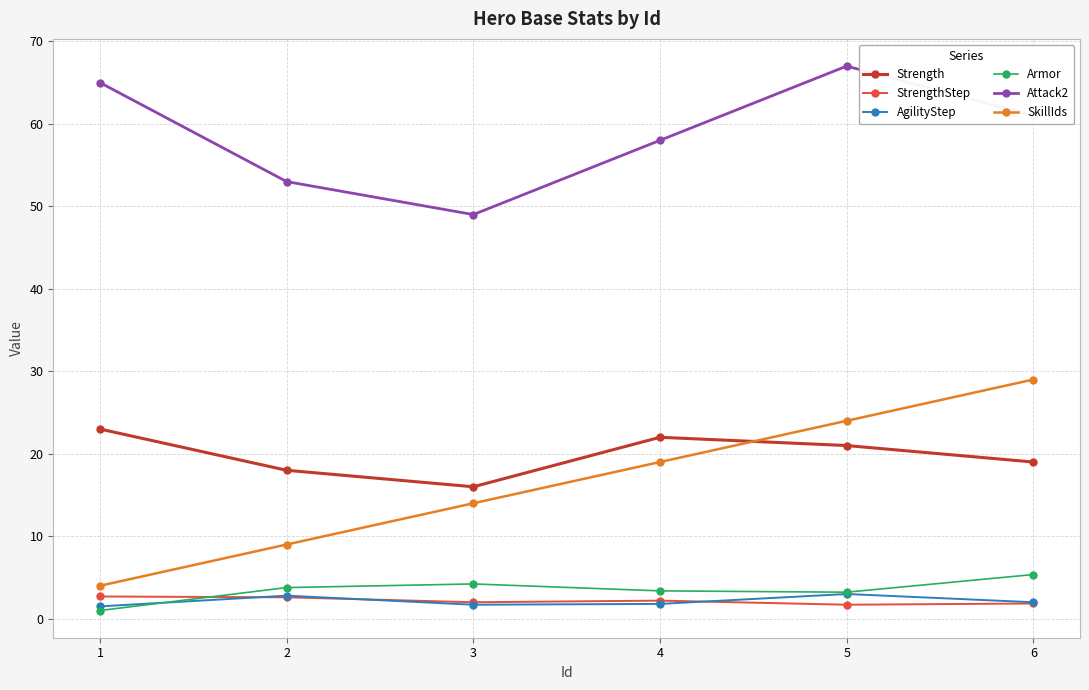

What is the maximum value shown in the chart?

67.0